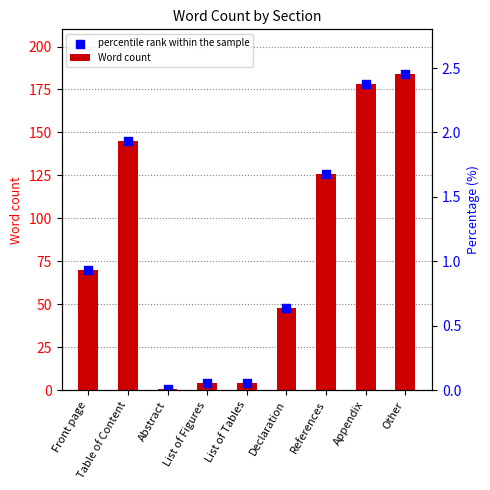

What is the ratio of the value at Other to the value at List of Figures?

46.0